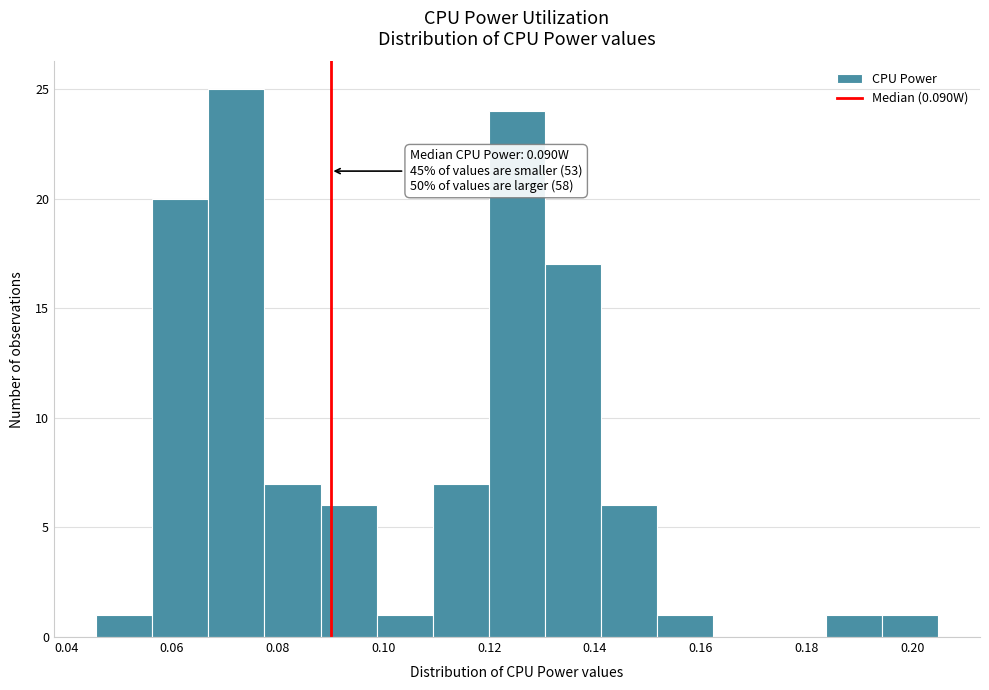

Over which range of the x-axis is the bar tallest?

0.066 to 0.078